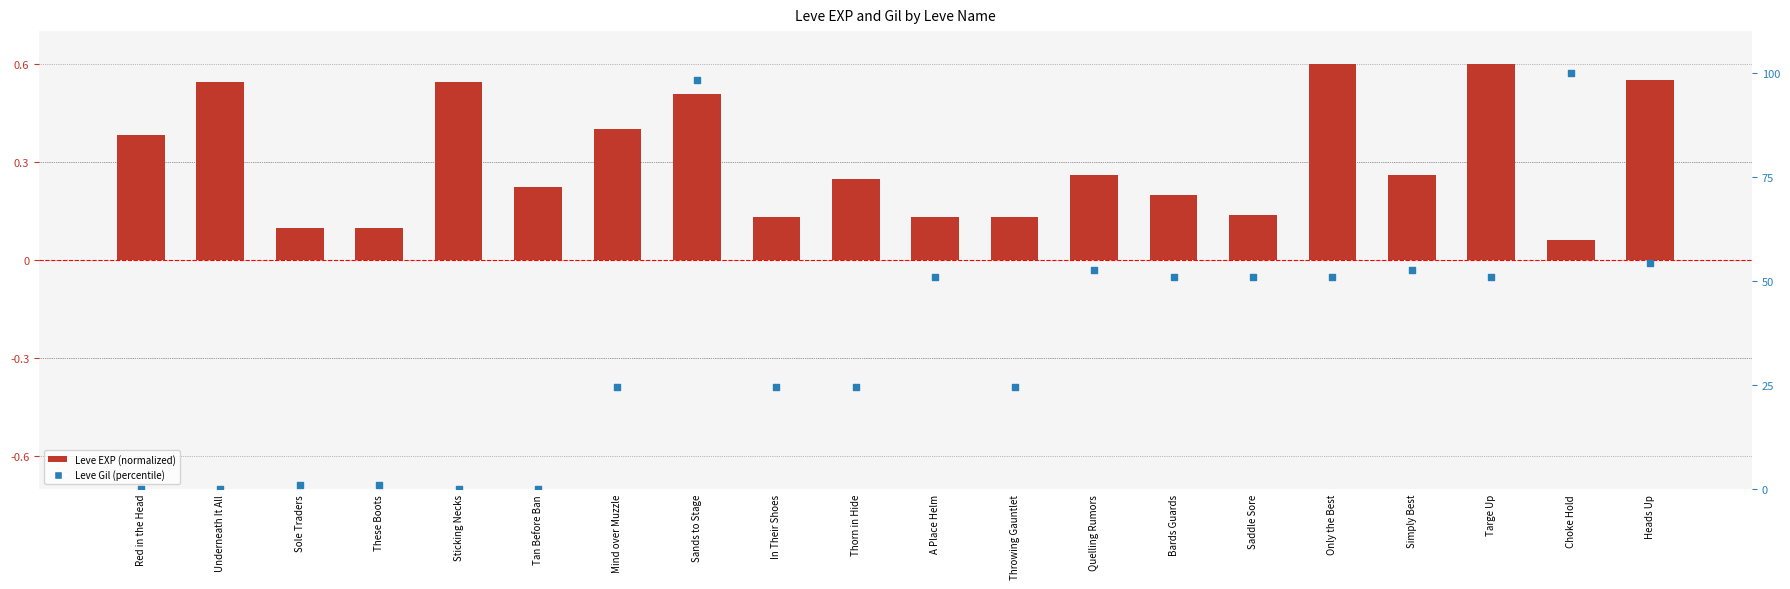

At which category is the sum across all series the highest?

Choke Hold